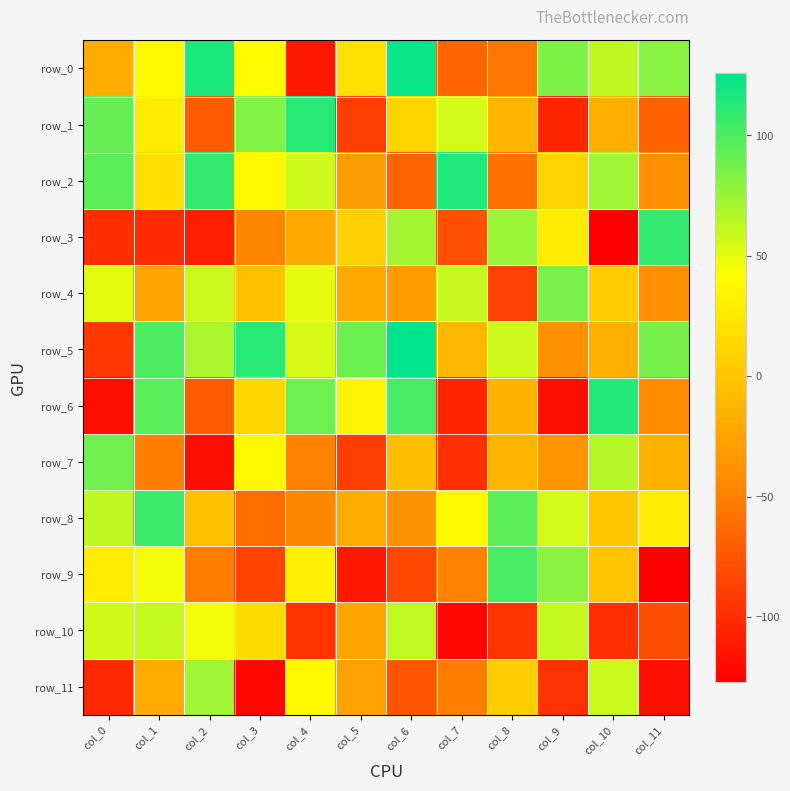

Which category has the highest value in the row_10 series?

col_6